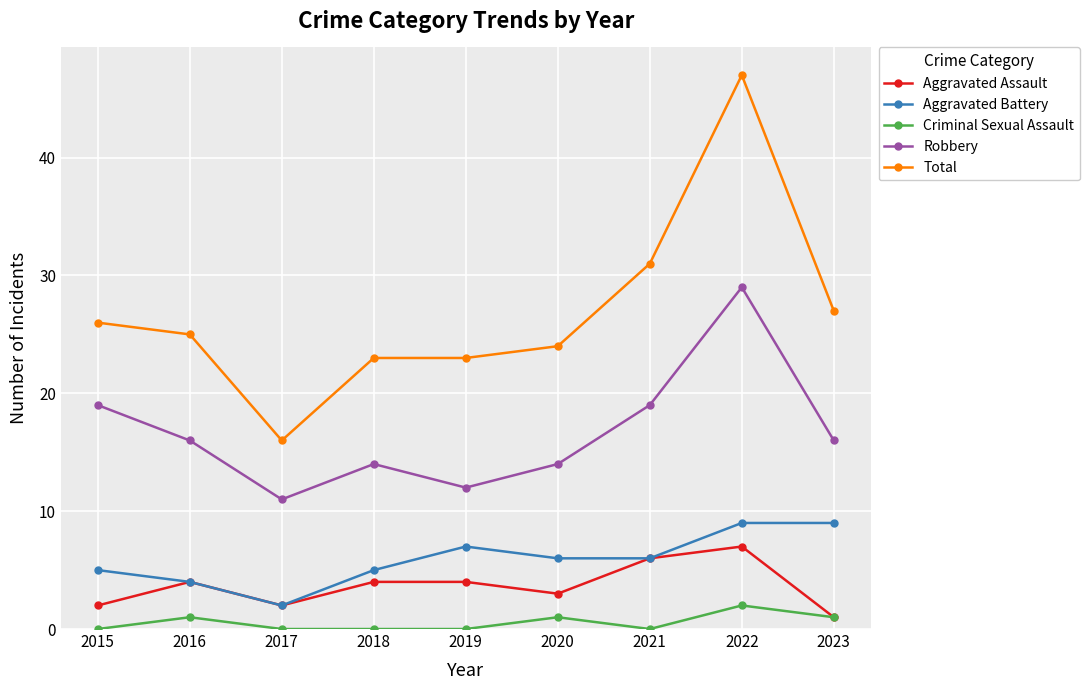

How many data points in Robbery are less than 16?

4